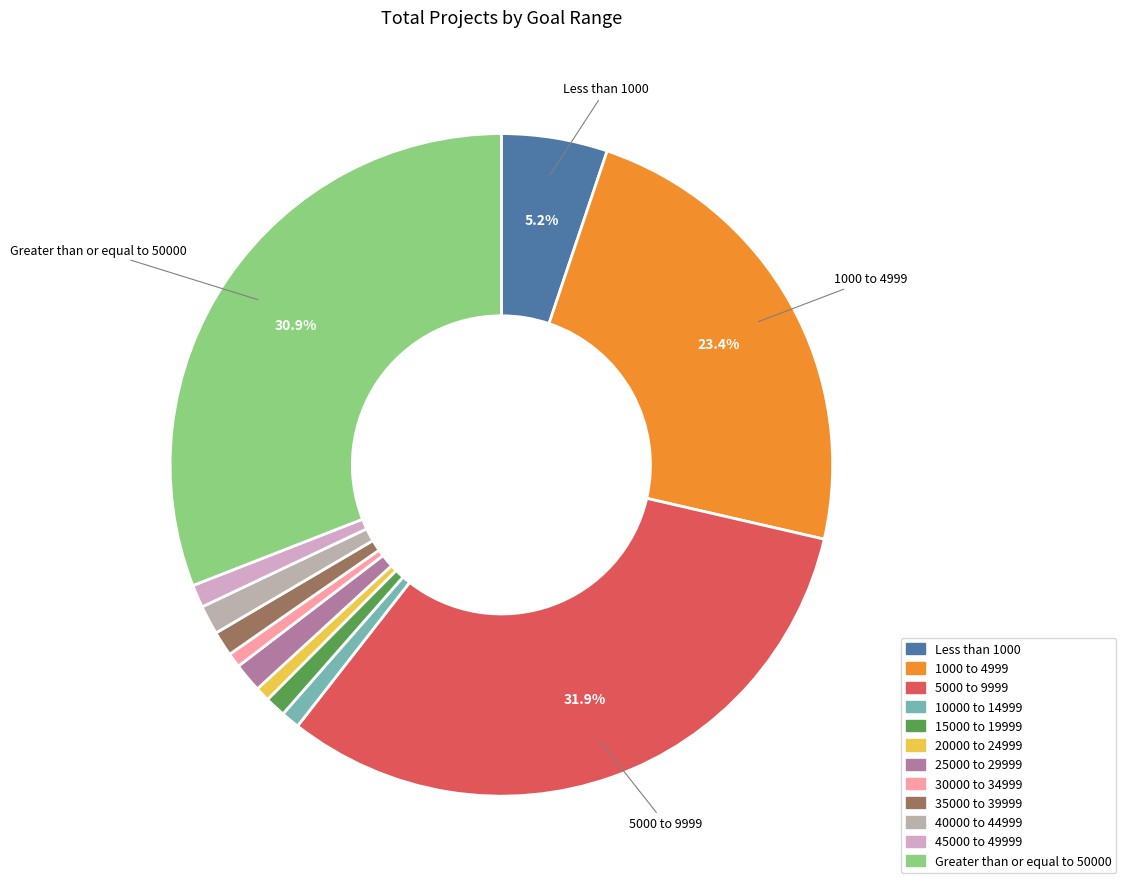

How many slices are in this pie chart?

12